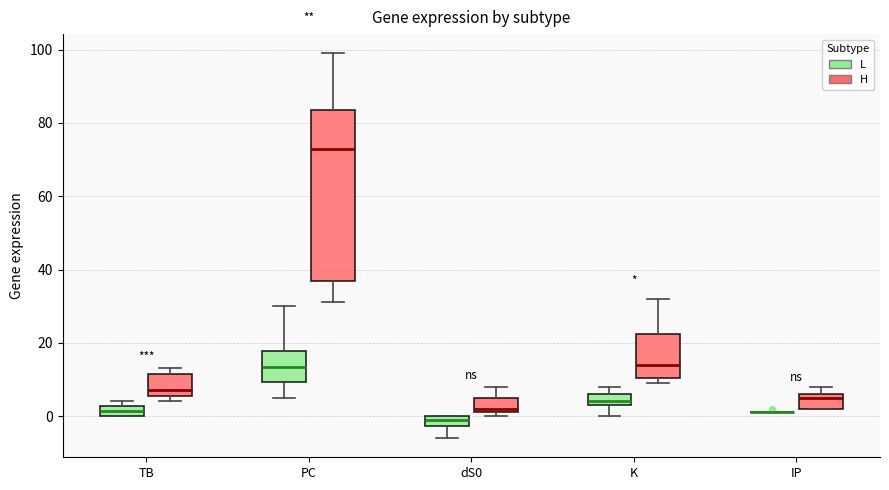

Where is the upper edge of the box for TB (H) on the y-axis? The values are not printed on the chart, so give them approximately, as read against the axis.

12